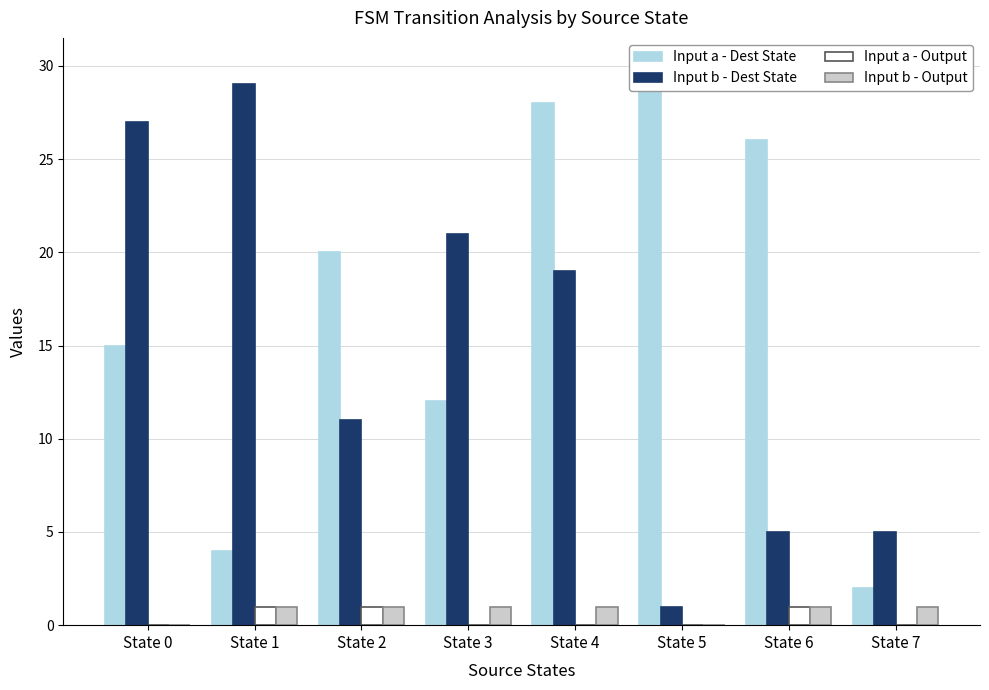

Count the number of data series in this chart.

4